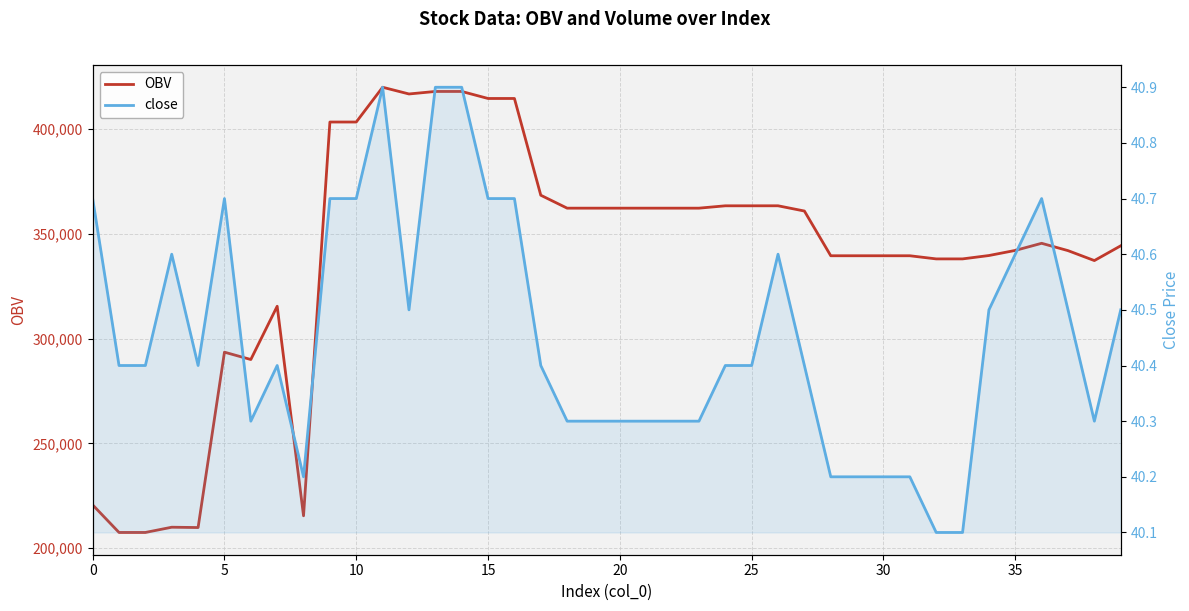

Is the value of close at 34 greater than the value of OBV at 15?

No